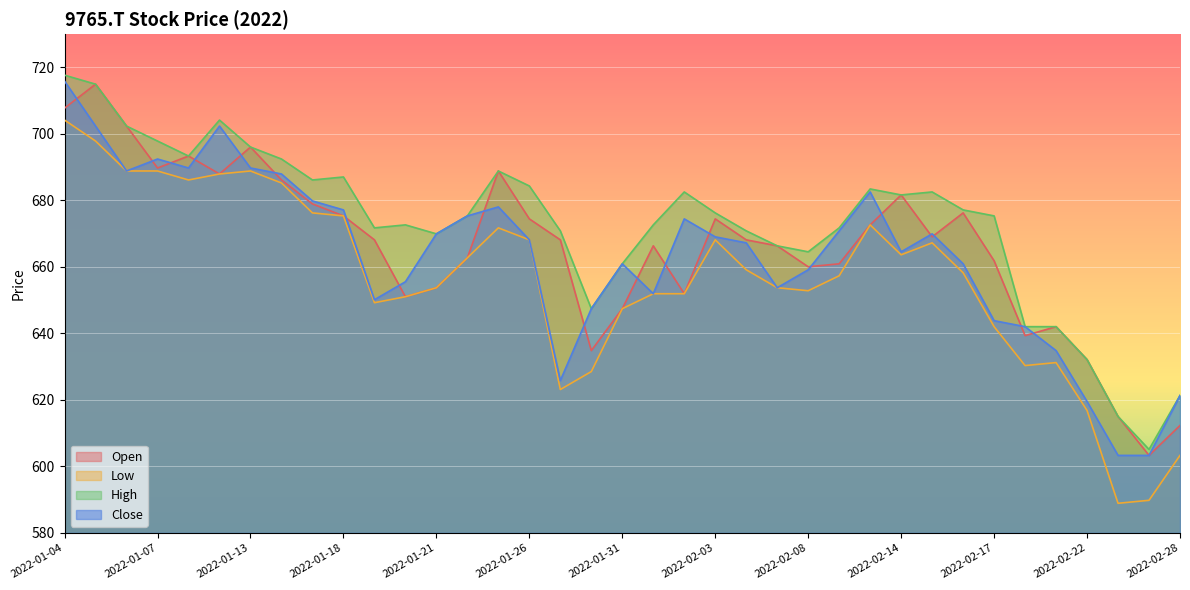

Which category has the lowest value across all series?

2022-02-24